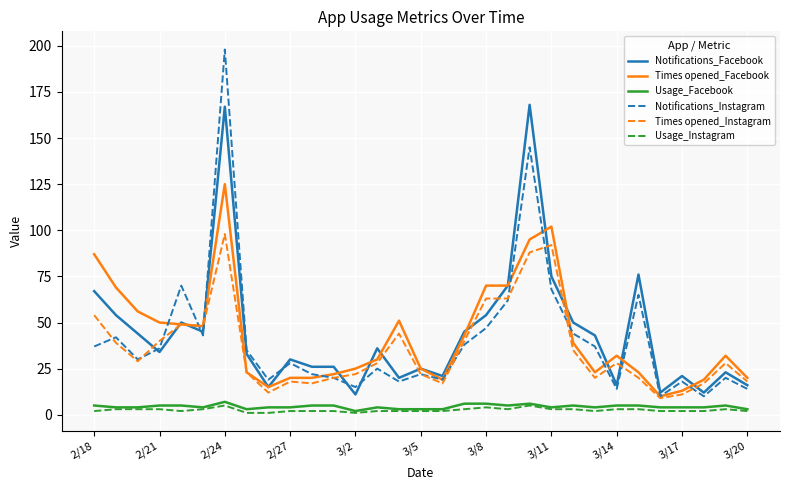

Which series has the largest total across all categories?

Notifications_Facebook